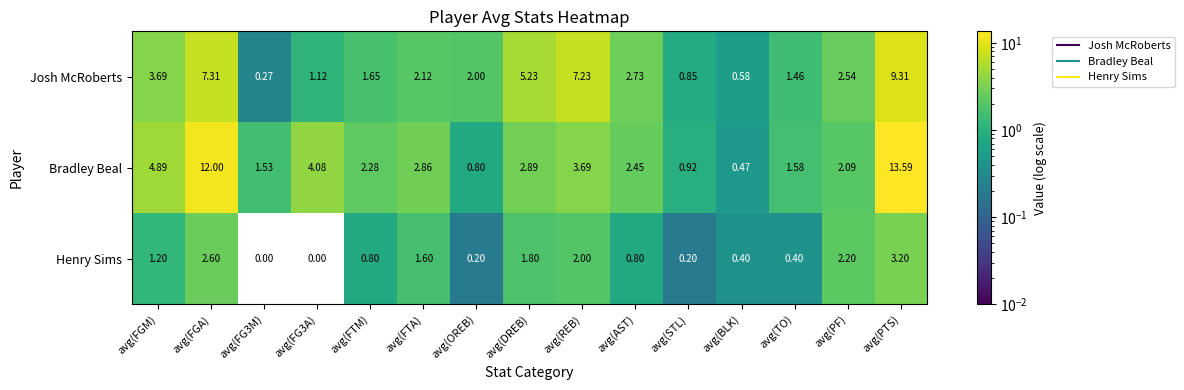

At which label does Bradley Beal first exceed 2?

avg(FGM)